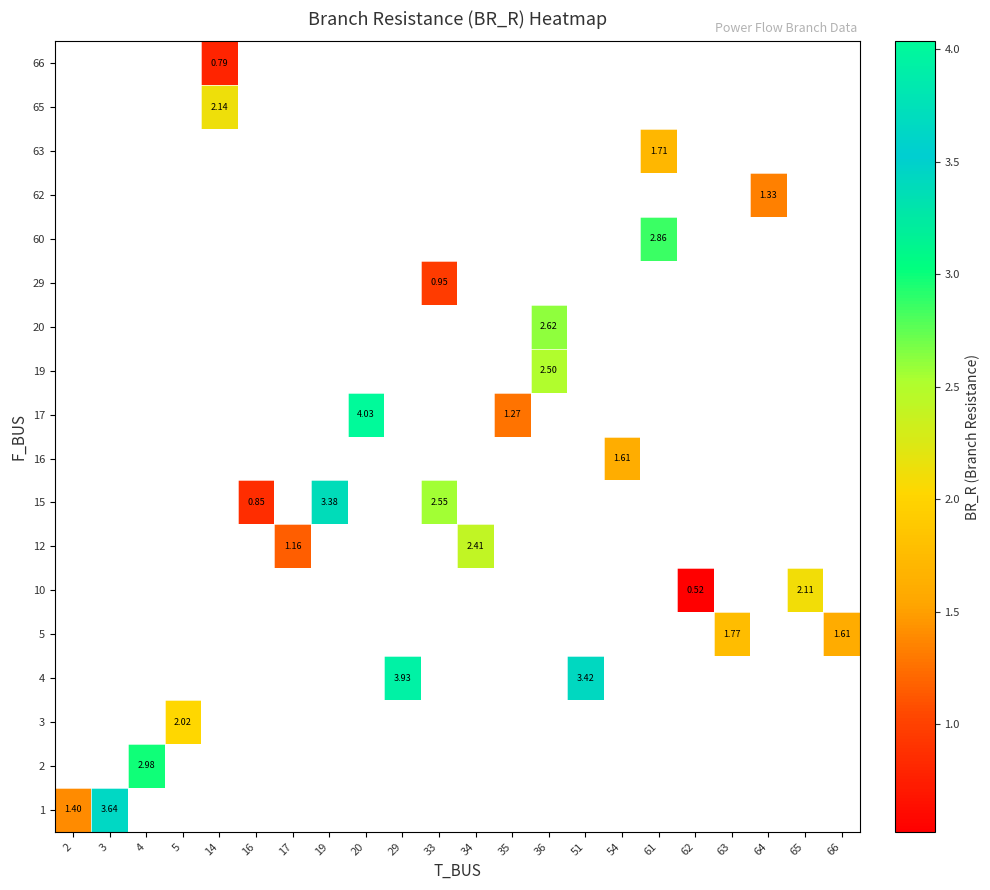

At which category does the chart reach its peak across all series?

20